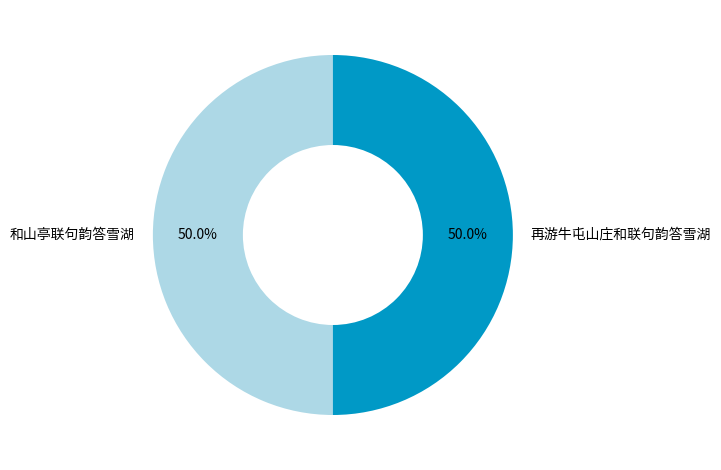

Count the number of slices in the pie.

2